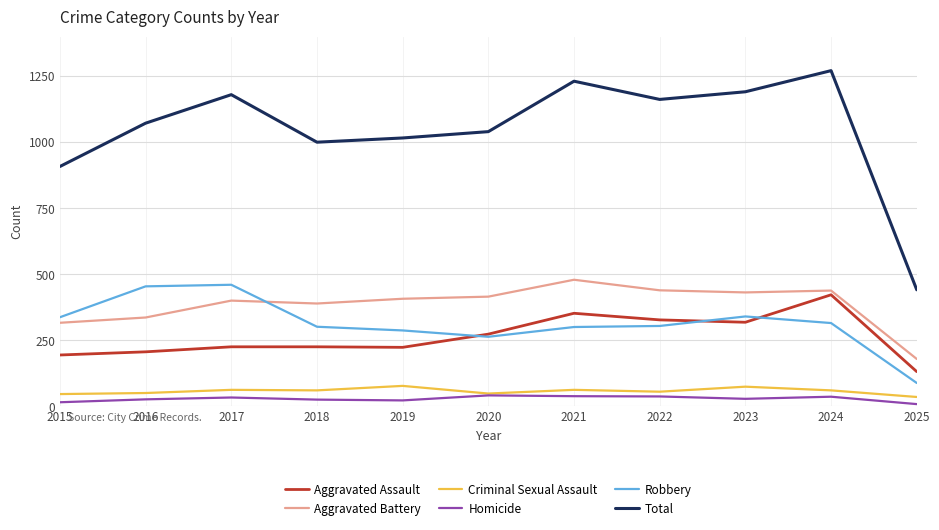

Which series changed the most between 2020 and 2025?

Total